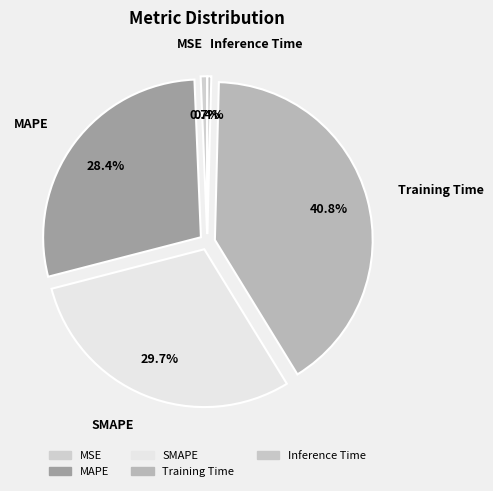

How many slices are in this pie chart?

5